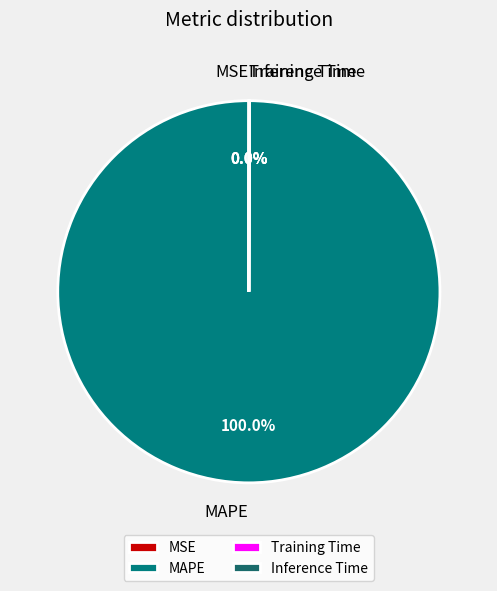

What is the largest slice in the pie chart?

MAPE